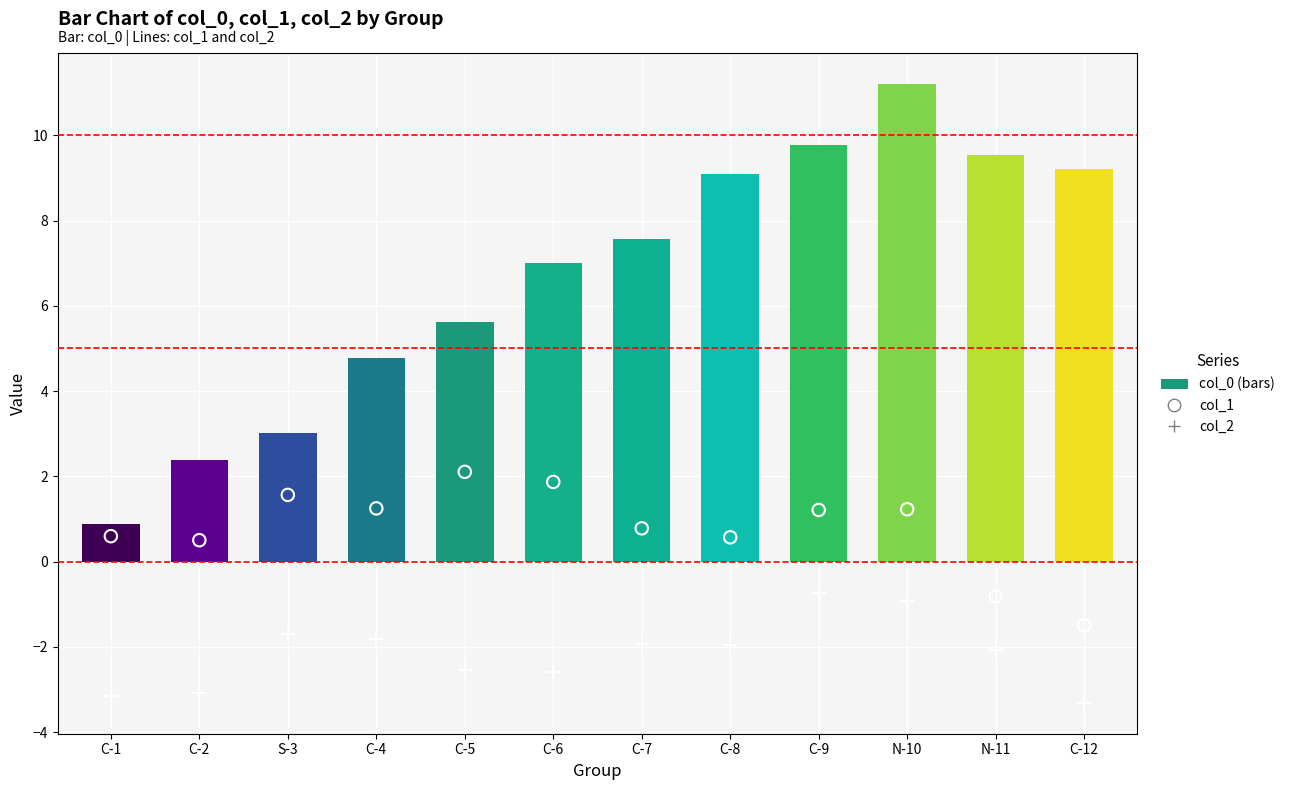

Is the value of col_1 at C-8 greater than the value of col_2 at C-4?

Yes